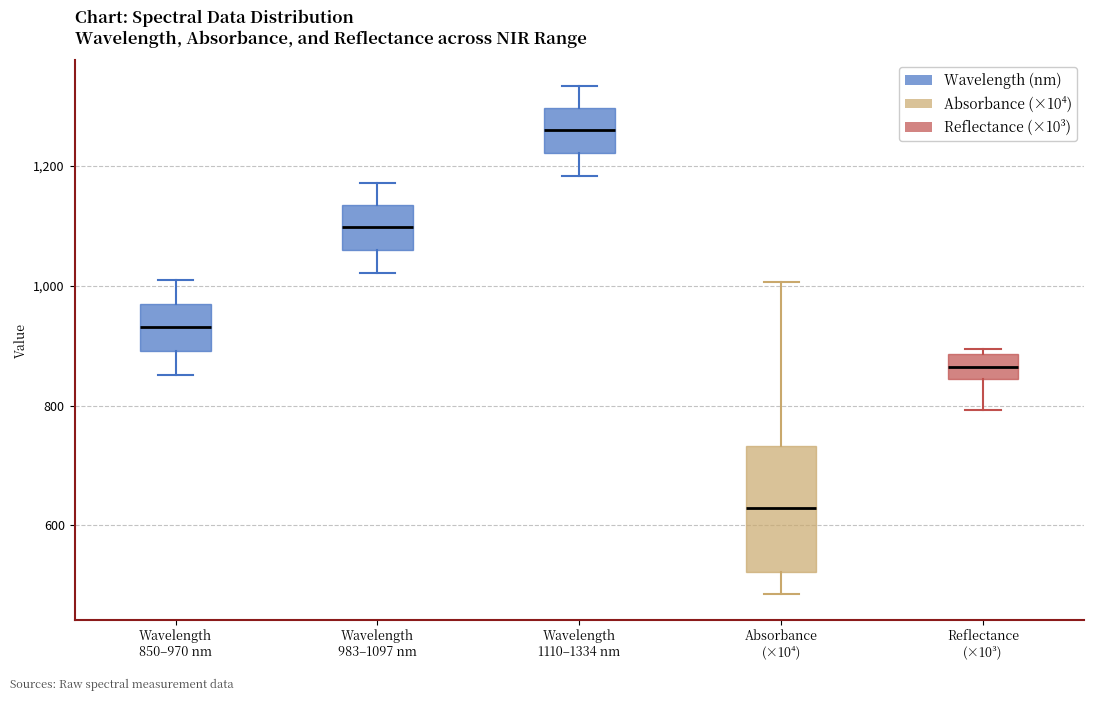

Reading left to right, read every box against the y-axis: the position of its median line, the range the box covers, and the ends of its whiskers. The values are not printed on the chart, so give them approximately, as read against the axis.

Wavelength 850–970 nm: median 940, box 900 to 980, whiskers 860 to 1000
Wavelength 983–1097 nm: median 1100, box 1060 to 1140, whiskers 1020 to 1180
Wavelength 1110–1334 nm: median 1260, box 1220 to 1300, whiskers 1180 to 1340
Absorbance (×10⁴): median 620, box 520 to 740, whiskers 480 to 1000
Reflectance (×10³): median 860, box 840 to 880, whiskers 800 to 900